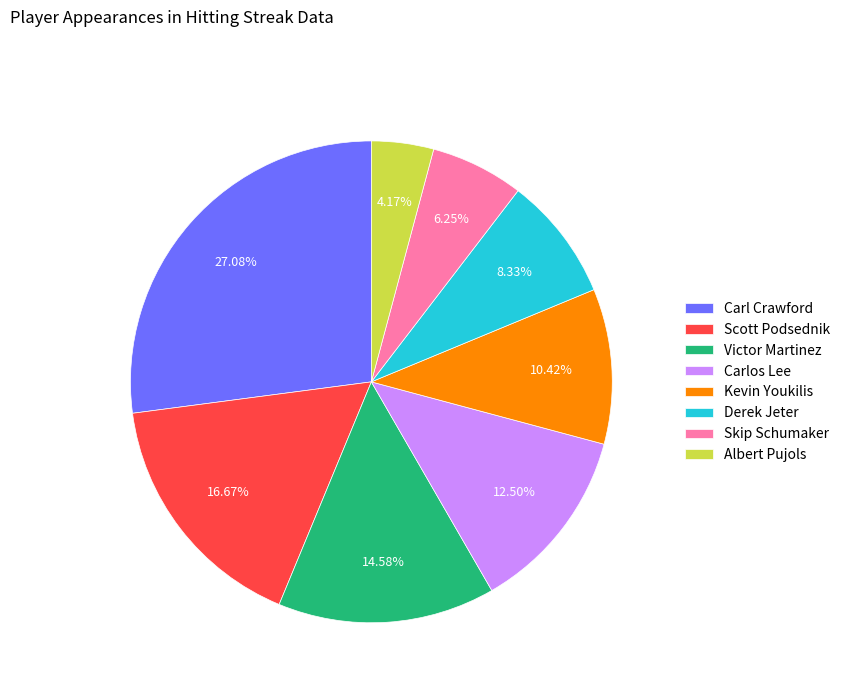

Which slice is the smallest?

Albert Pujols